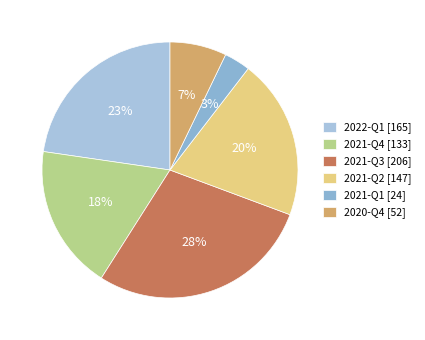

The 2022-Q1 slice represents 32% of the pie. True or false?

False